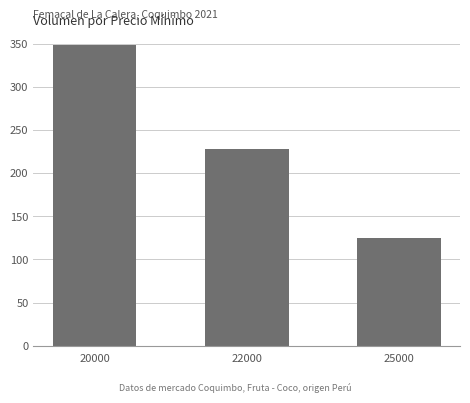

Are the bars grouped side by side (vs. stacked)?

No